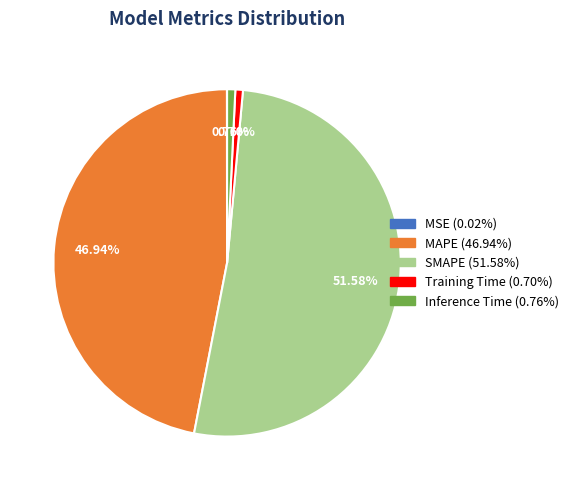

Is it true that SMAPE is 52% of the pie?

True